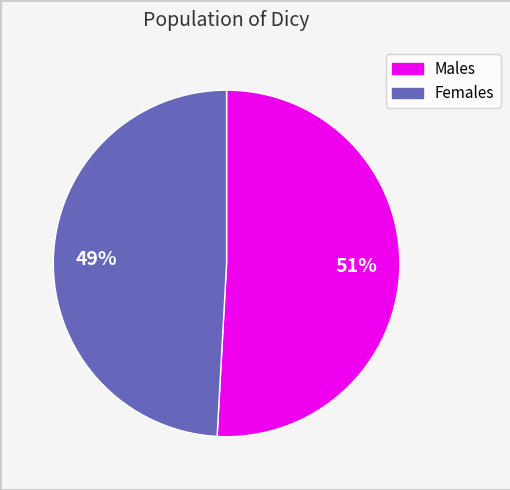

To the nearest percent, what is the average slice percentage?

50%